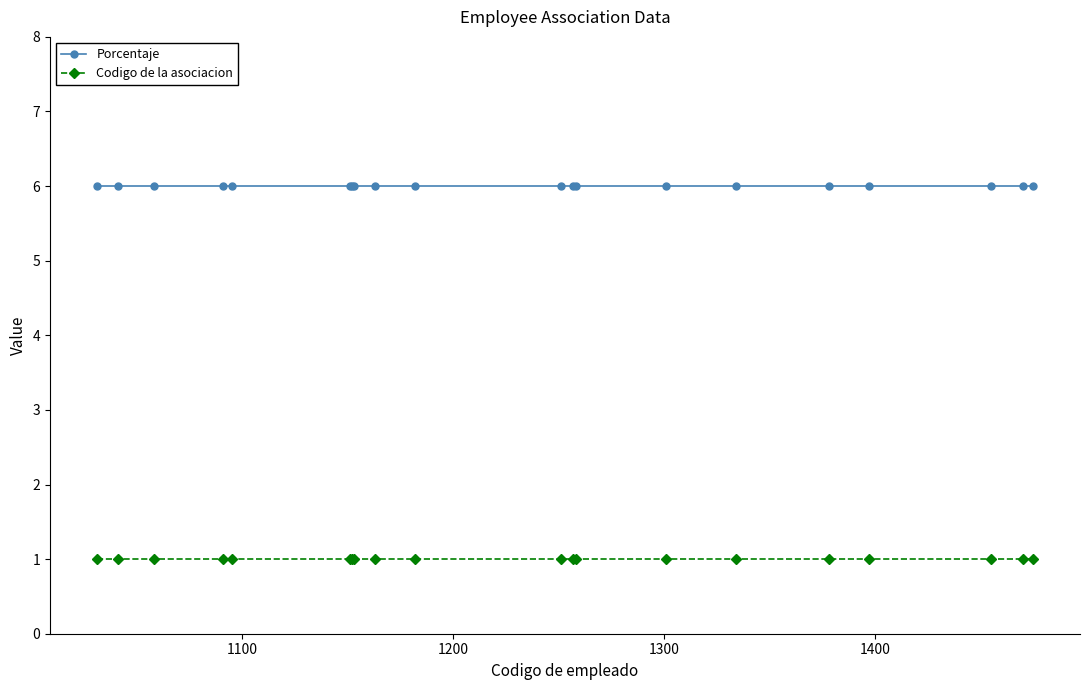

What is the value of the Codigo de la asociacion point at the 3rd from the left?

1